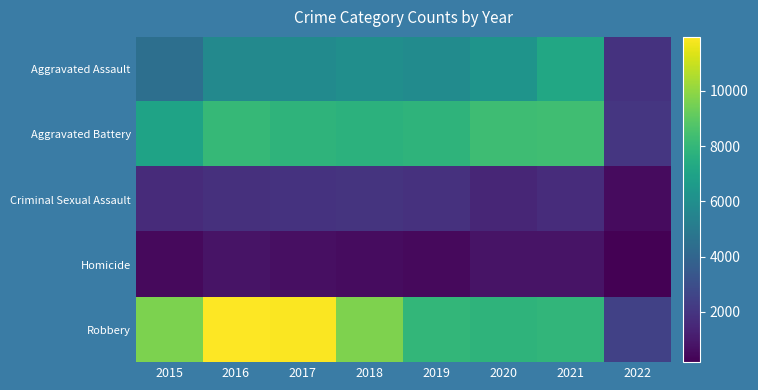

What is the maximum value shown in the chart?

11960